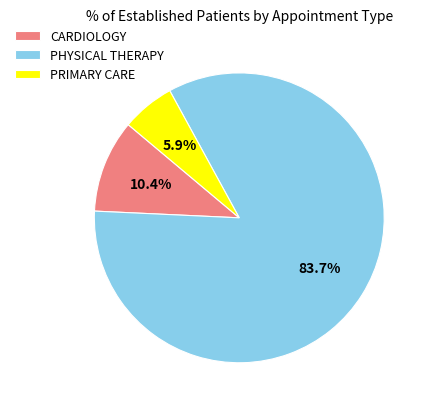

What is the ratio of the value at PRIMARY CARE to the value at CARDIOLOGY?

0.6